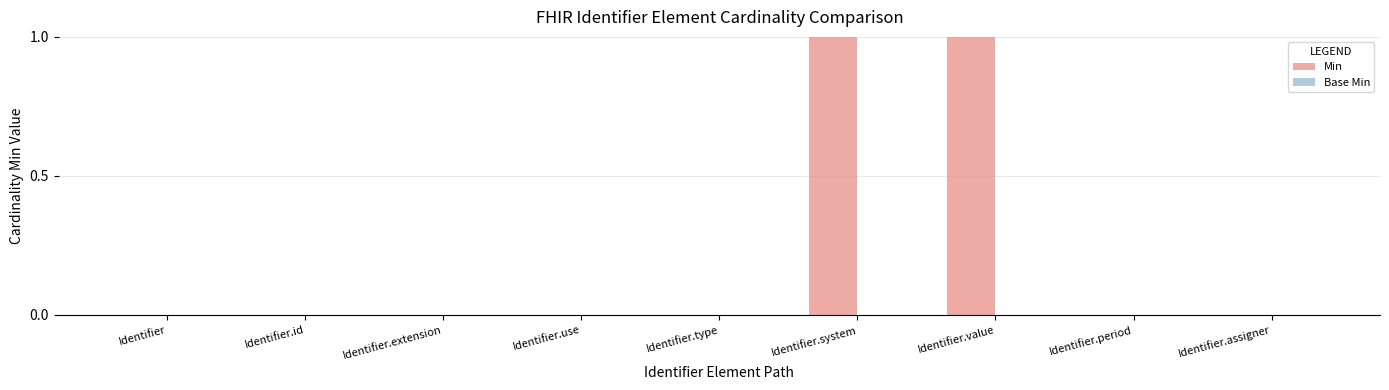

What is the change in value from Identifier.id to Identifier.value?

+1